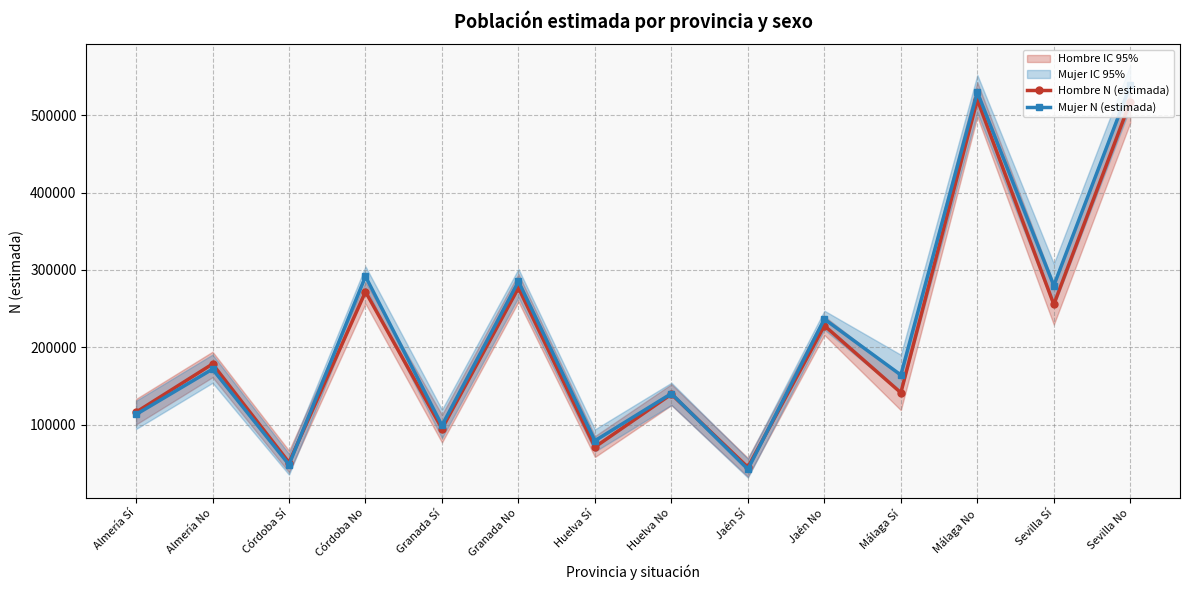

What is the lowest value of the Hombre N (estimada) series?

44978